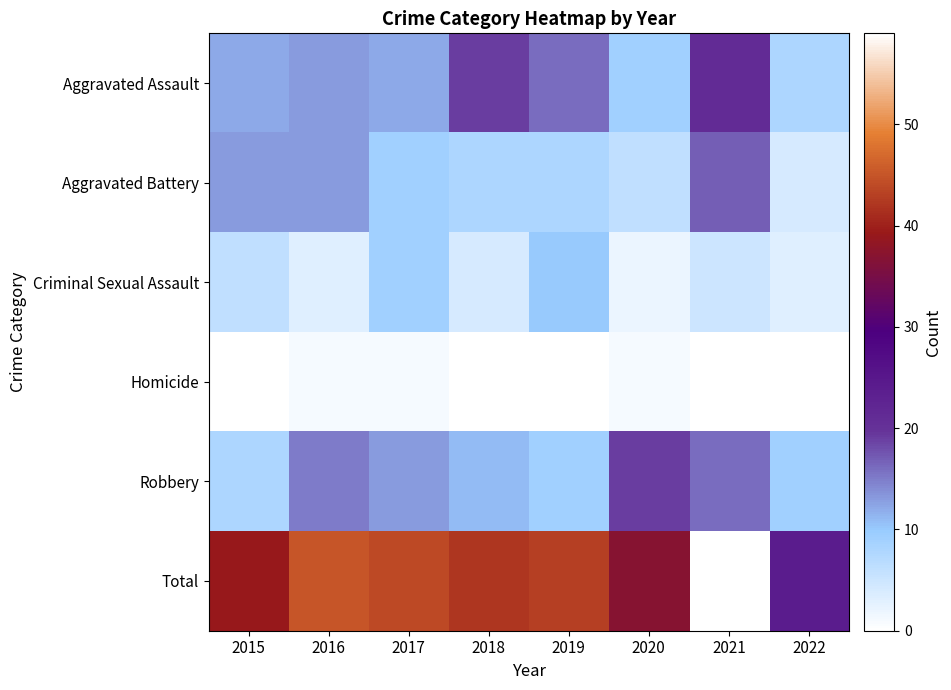

Reading right to left, extract all data points from this chart.

Aggravated Assault: 2022=8	2021=21	2020=9	2019=16	2018=19	2017=12	2016=13	2015=12
Aggravated Battery: 2022=4	2021=17	2020=6	2019=8	2018=8	2017=9	2016=13	2015=13
Criminal Sexual Assault: 2022=3	2021=5	2020=2	2019=10	2018=4	2017=9	2016=3	2015=6
Homicide: 2022=0	2021=0	2020=1	2019=0	2018=0	2017=1	2016=1	2015=0
Robbery: 2022=9	2021=16	2020=19	2019=9	2018=11	2017=13	2016=15	2015=8
Total: 2022=24	2021=59	2020=37	2019=43	2018=42	2017=44	2016=45	2015=39